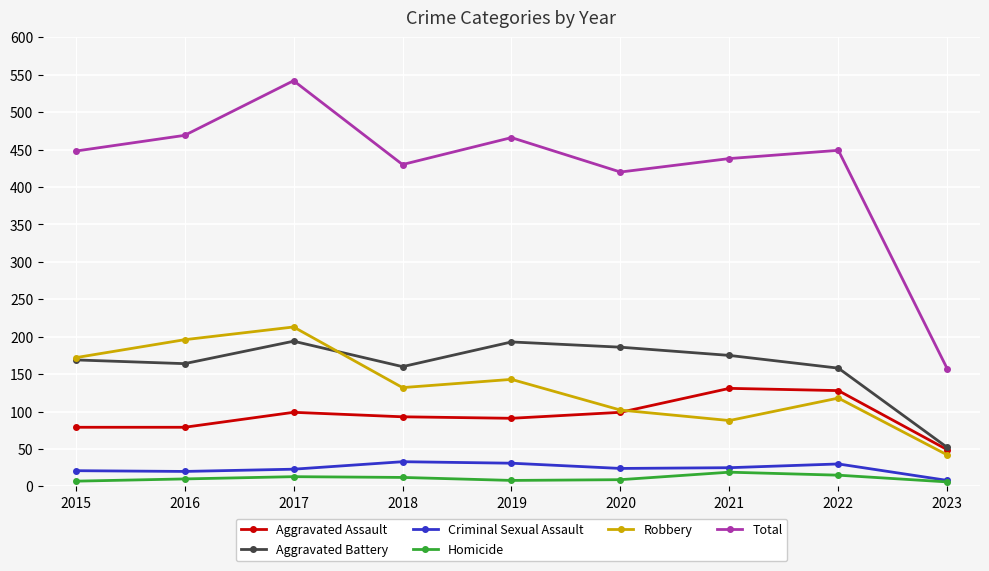

At which category is the sum across all series the highest?

2017